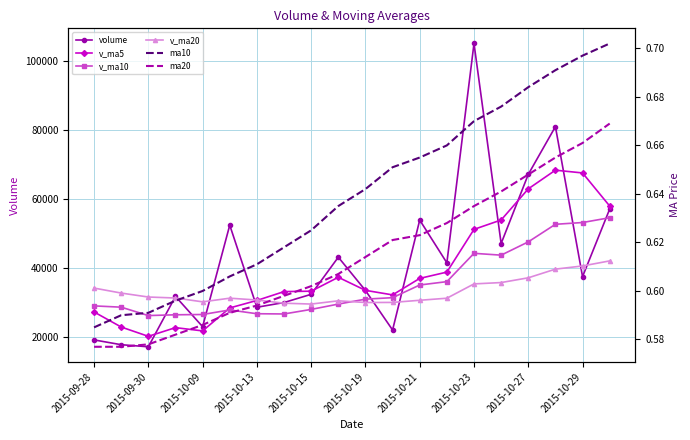

How many lines are shown in the chart?

6